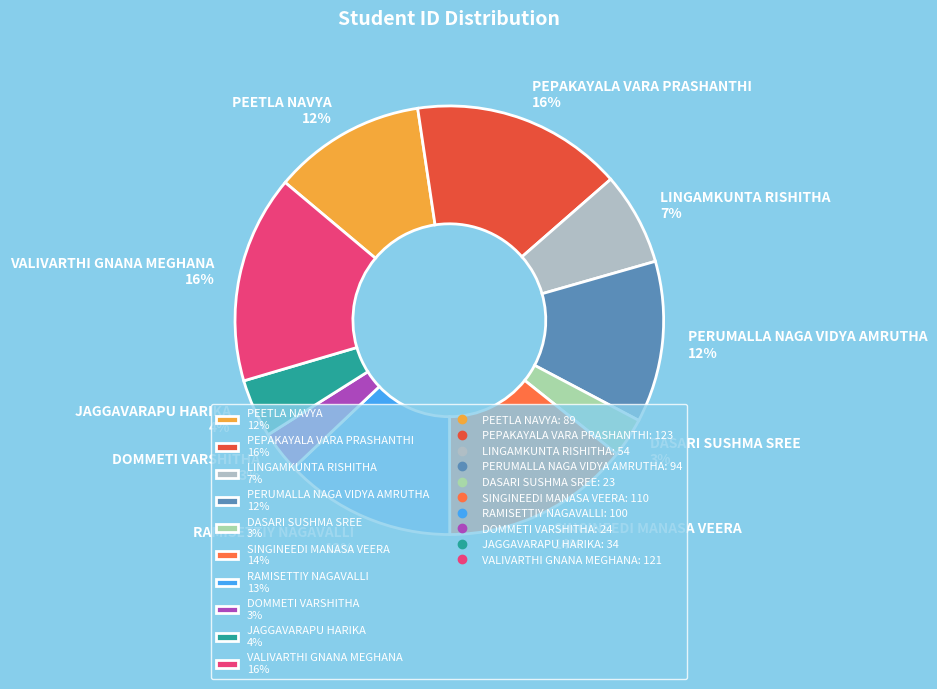

Does any single category account for the majority?

No